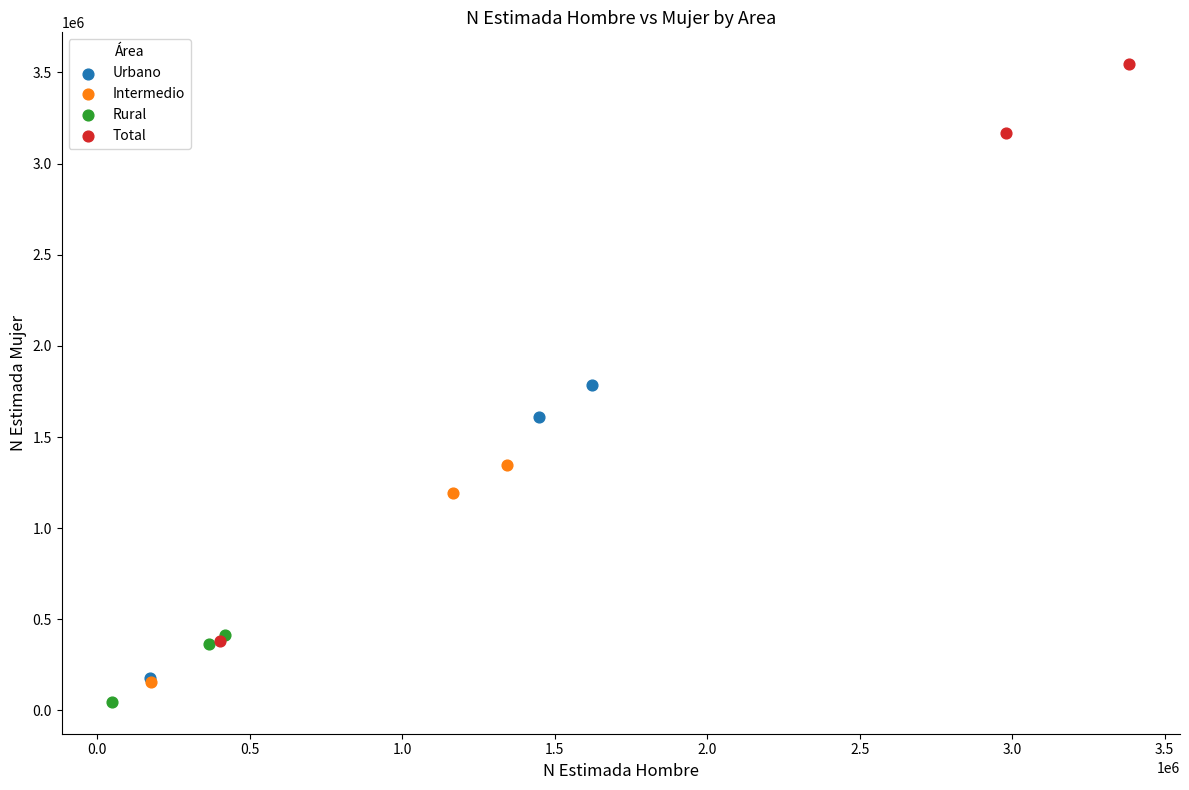

Which series contains the highest Y value?

Total